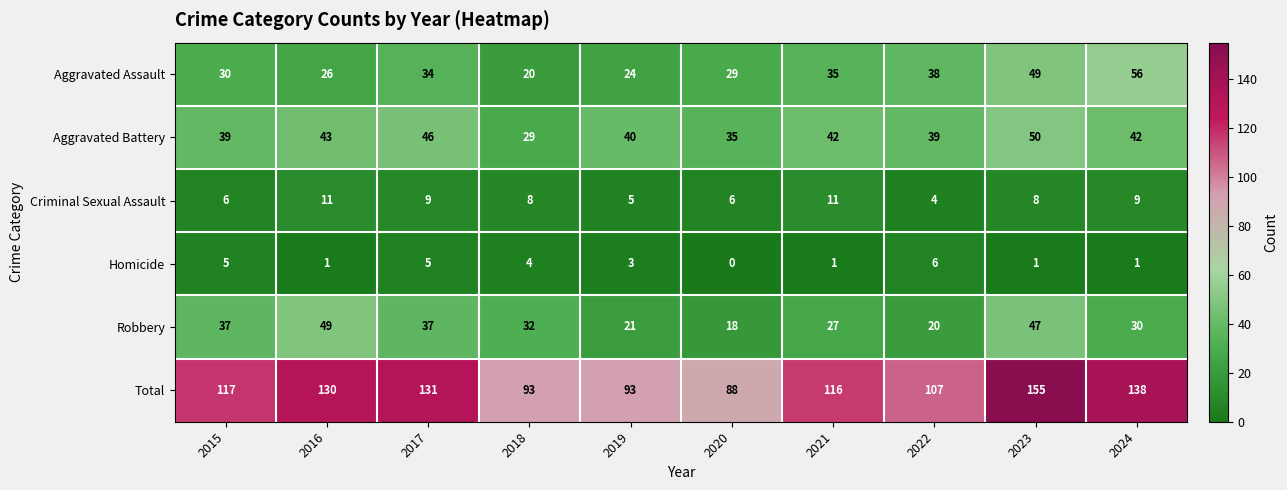

What is the greatest value displayed?

155